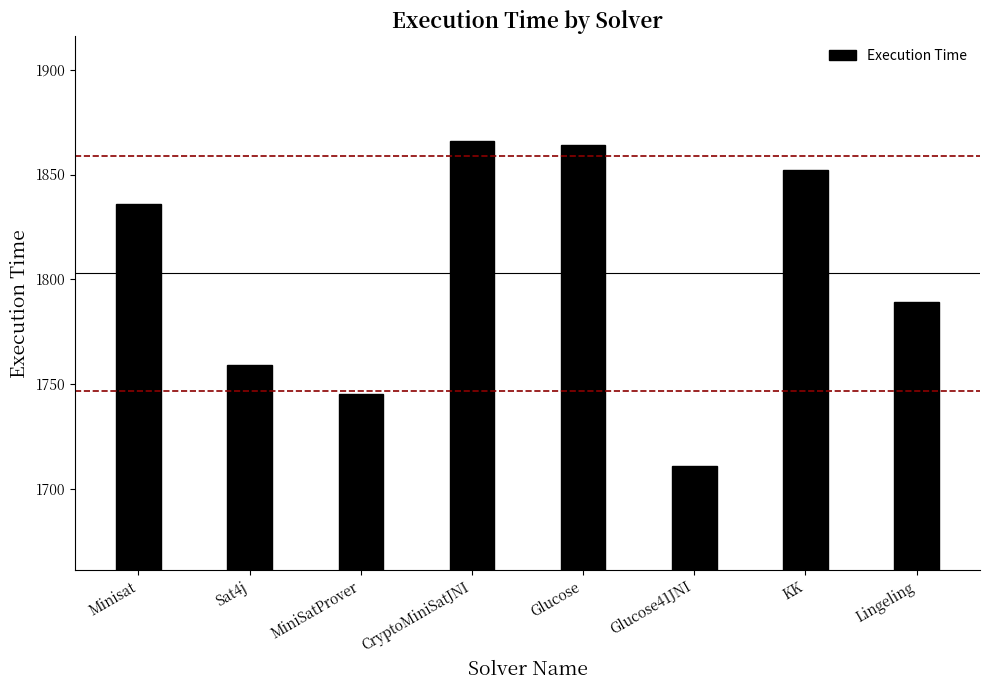

Is it true that the value at Minisat is 2843?

False